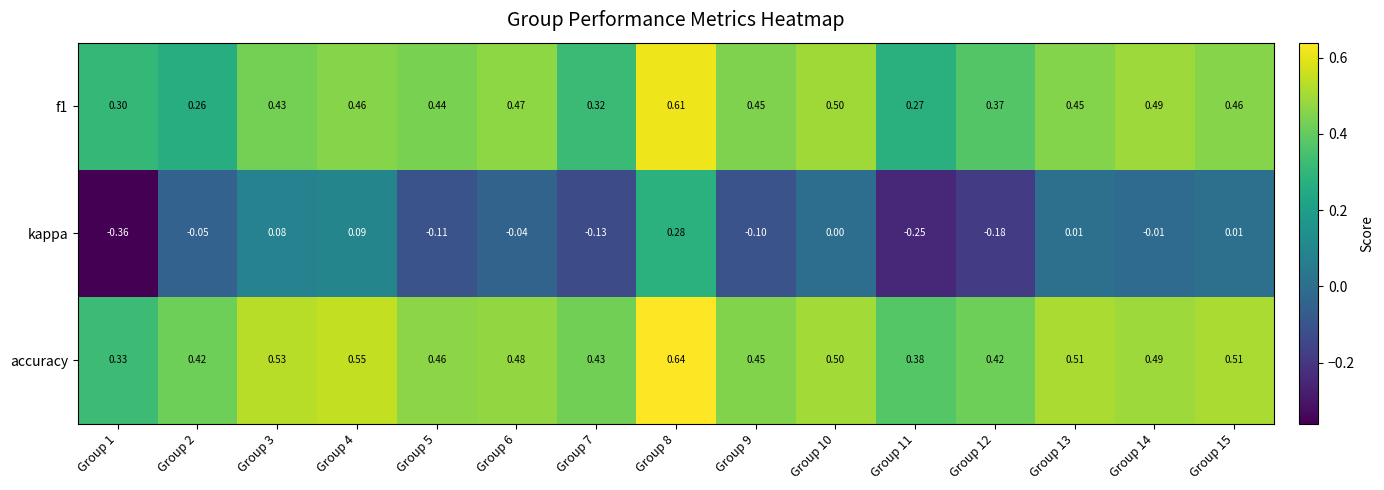

Count the number of categories in the chart.

15